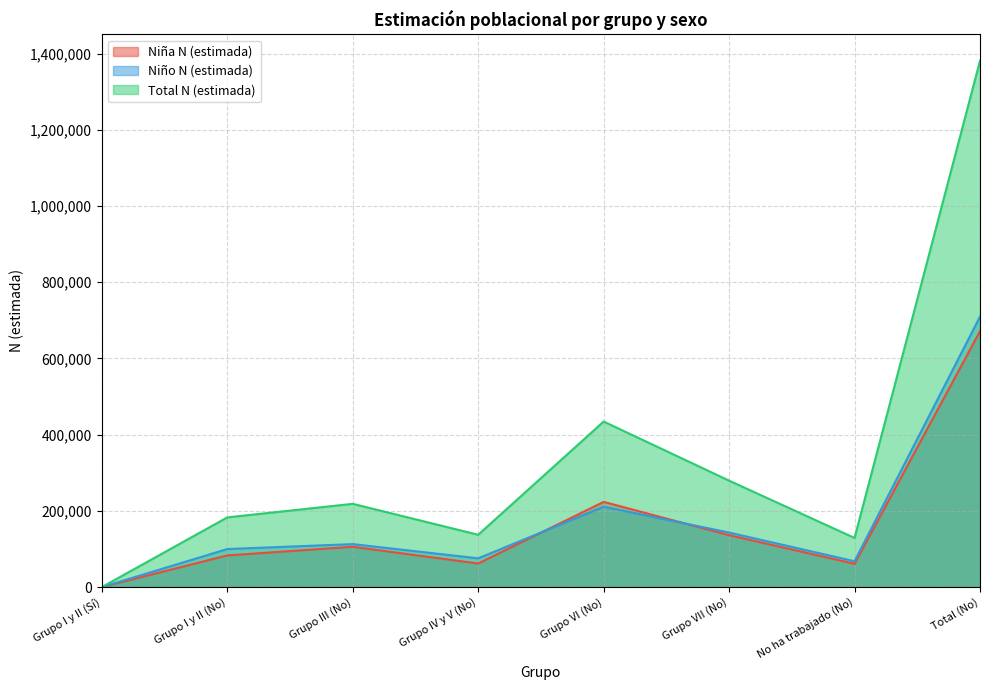

Rank the series at Grupo I y II (No) from lowest to highest value.

Niña N (estimada), Niño N (estimada), Total N (estimada)